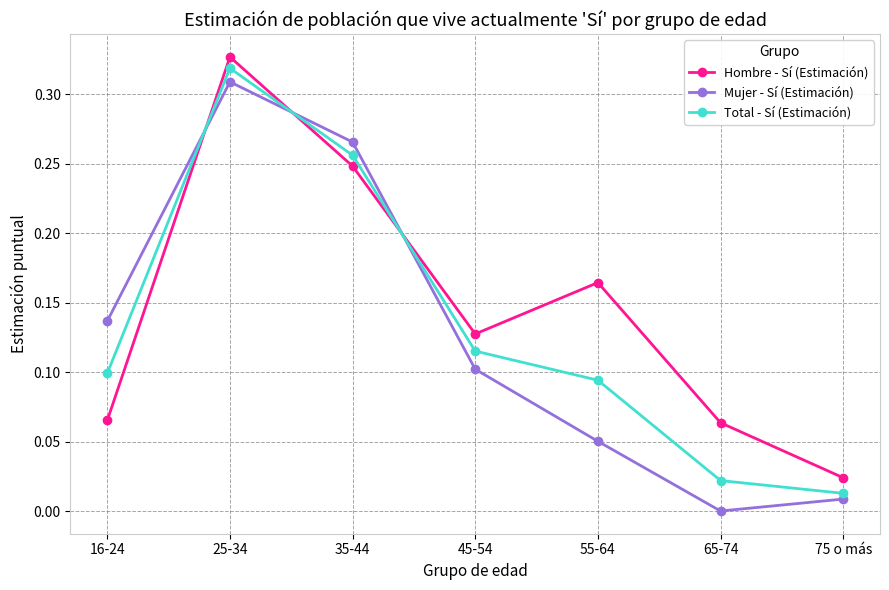

List the labels in order of Mujer - Sí (Estimación) value, smallest first.

65-74, 75 o más, 55-64, 45-54, 16-24, 35-44, 25-34